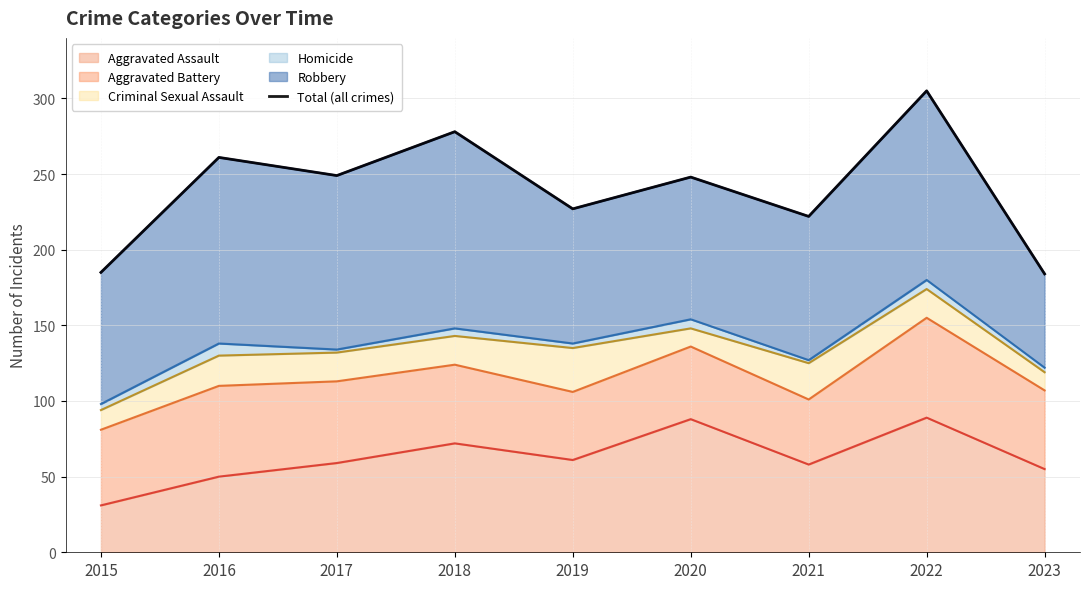

Rank the categories by value from lowest to highest.

2023, 2015, 2021, 2019, 2020, 2017, 2016, 2018, 2022